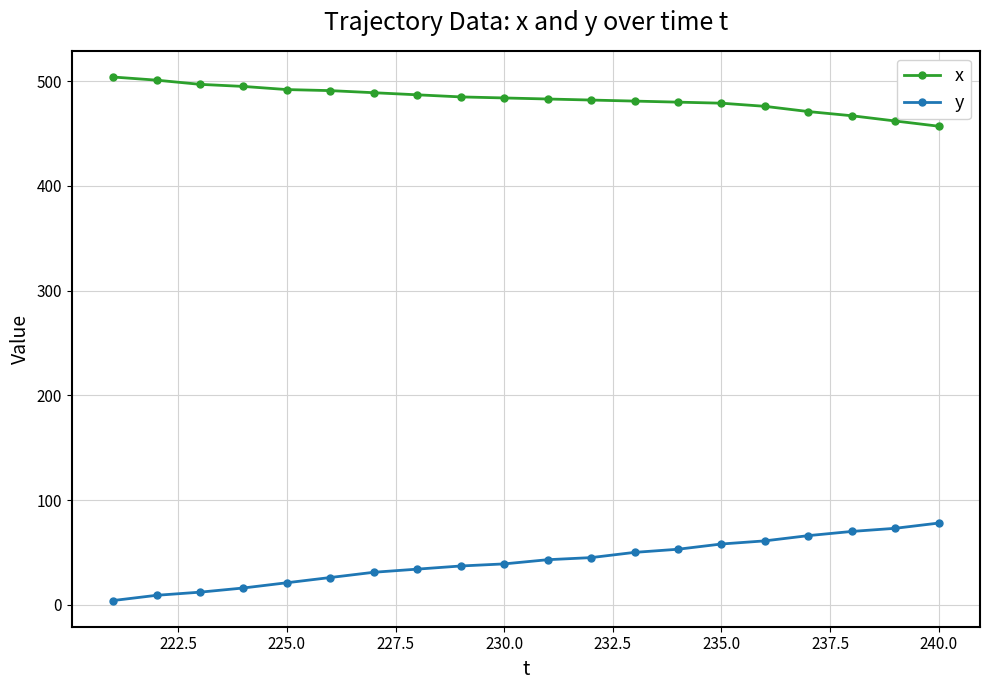

True or false: y and x cross at least once.

False